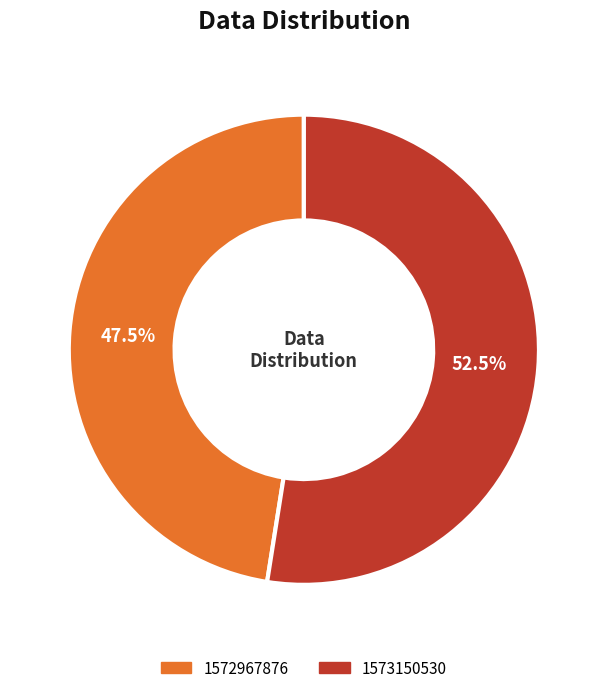

How many slices are in this pie chart?

2